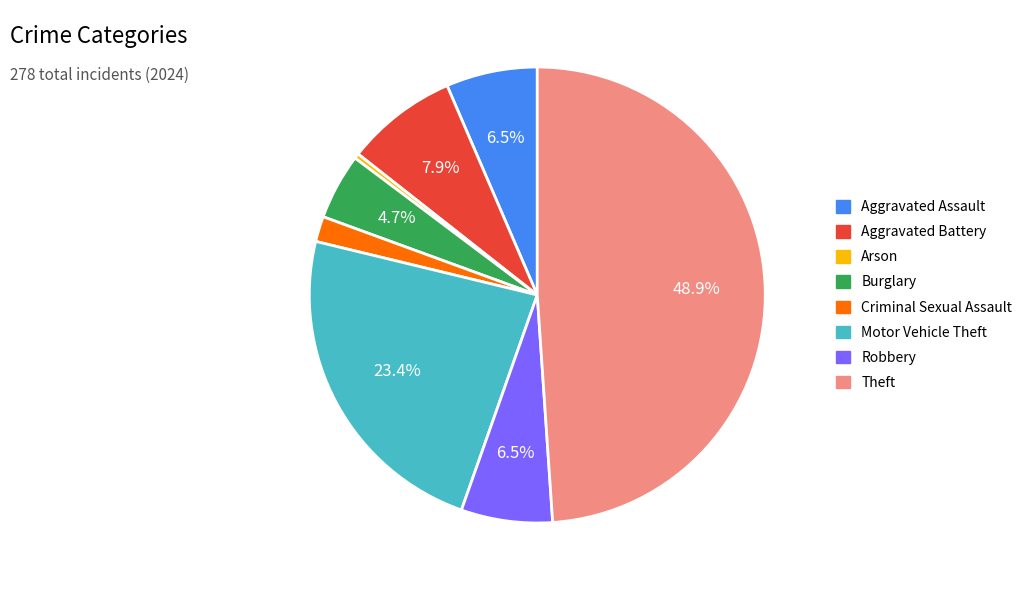

Approximately how many times larger is the value at Robbery compared to Motor Vehicle Theft?

0.3